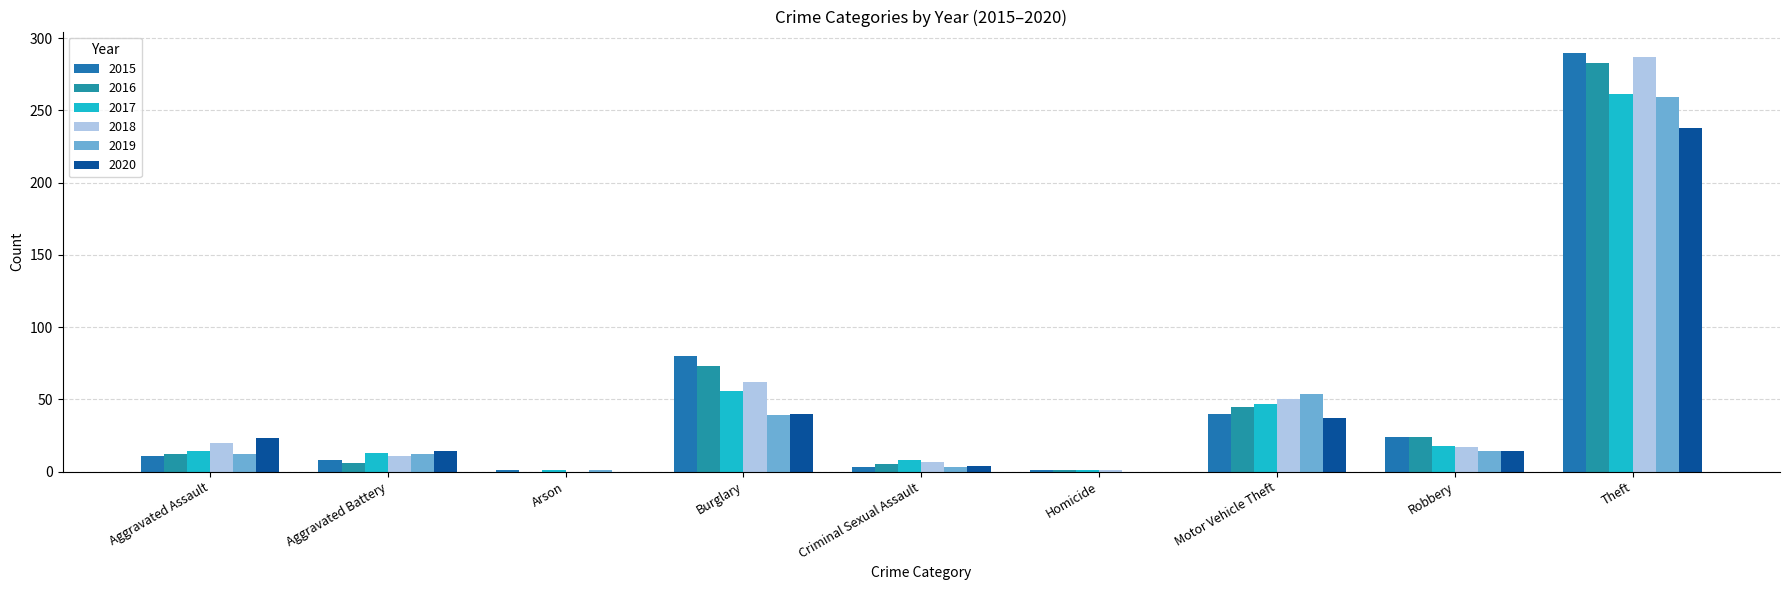

What is the maximum value shown in the chart?

290